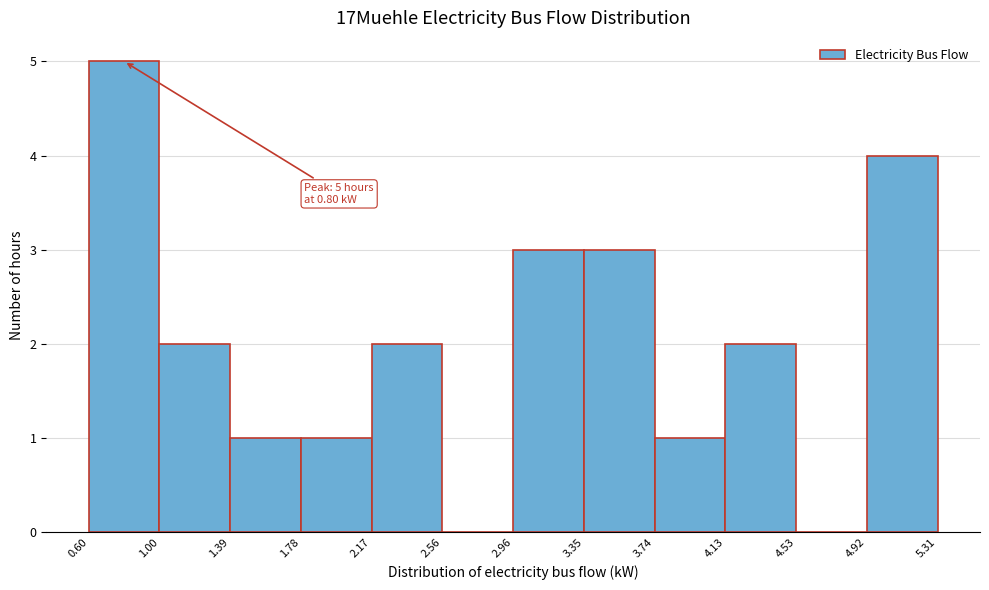

Which range on the x-axis has the tallest bar?

0.60 to 1.00